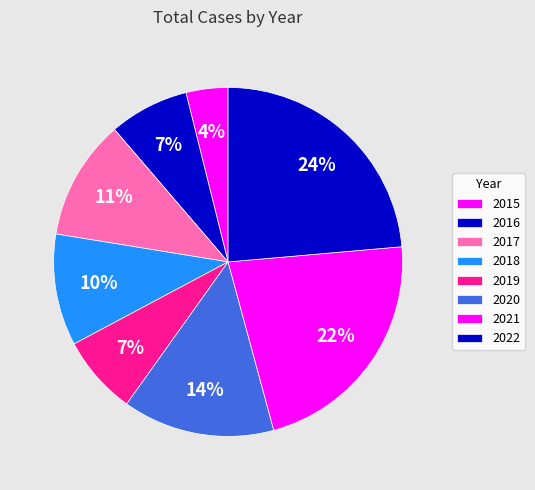

Does 2017 account for over 50% of the chart?

No